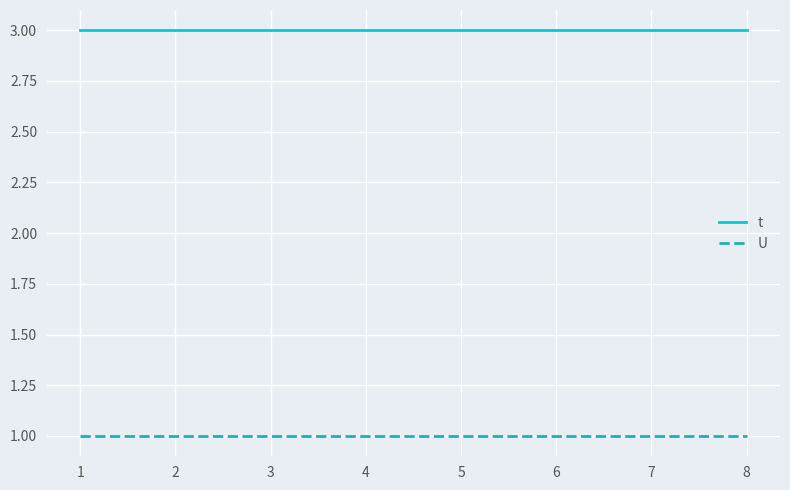

True or false: t and U cross at least once.

False